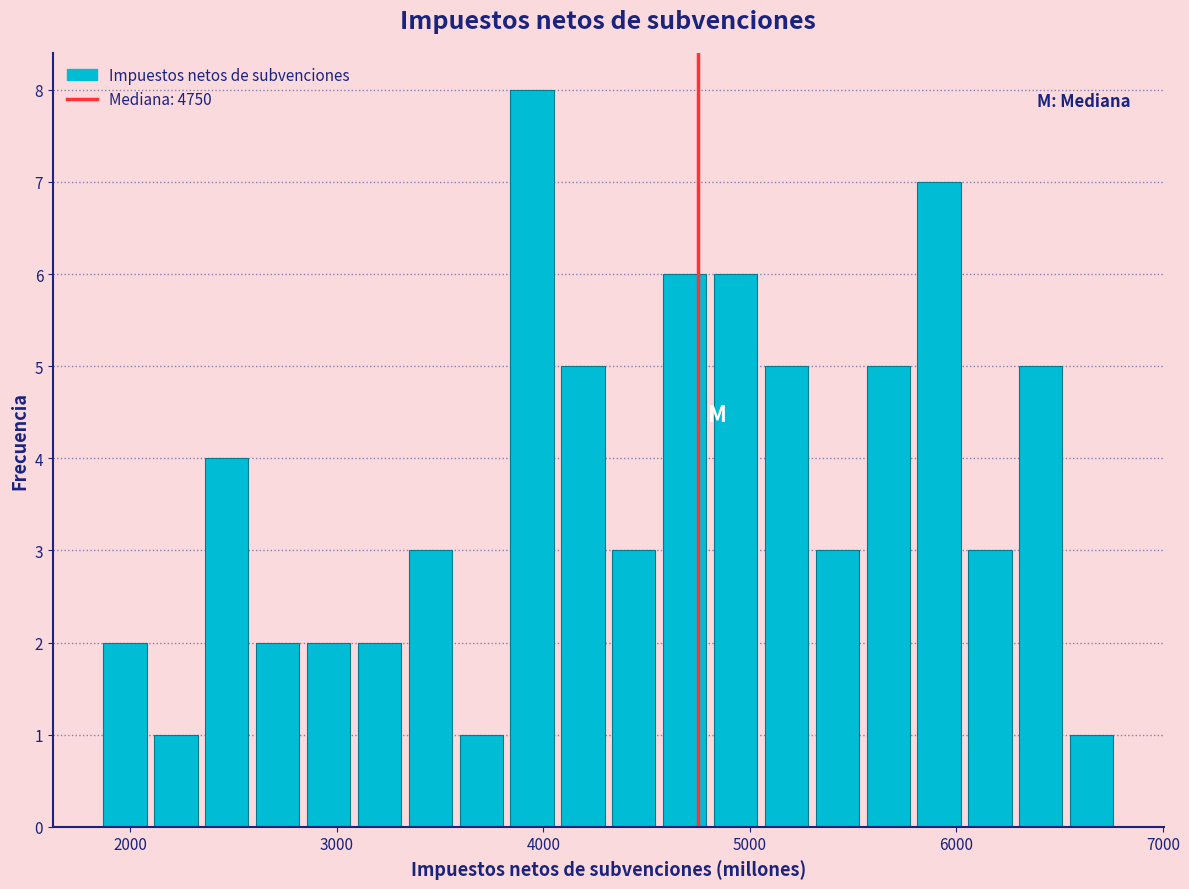

Around what value on the x-axis is the tallest bar? Give the approximate position of its centre, as read against the axis.

3900